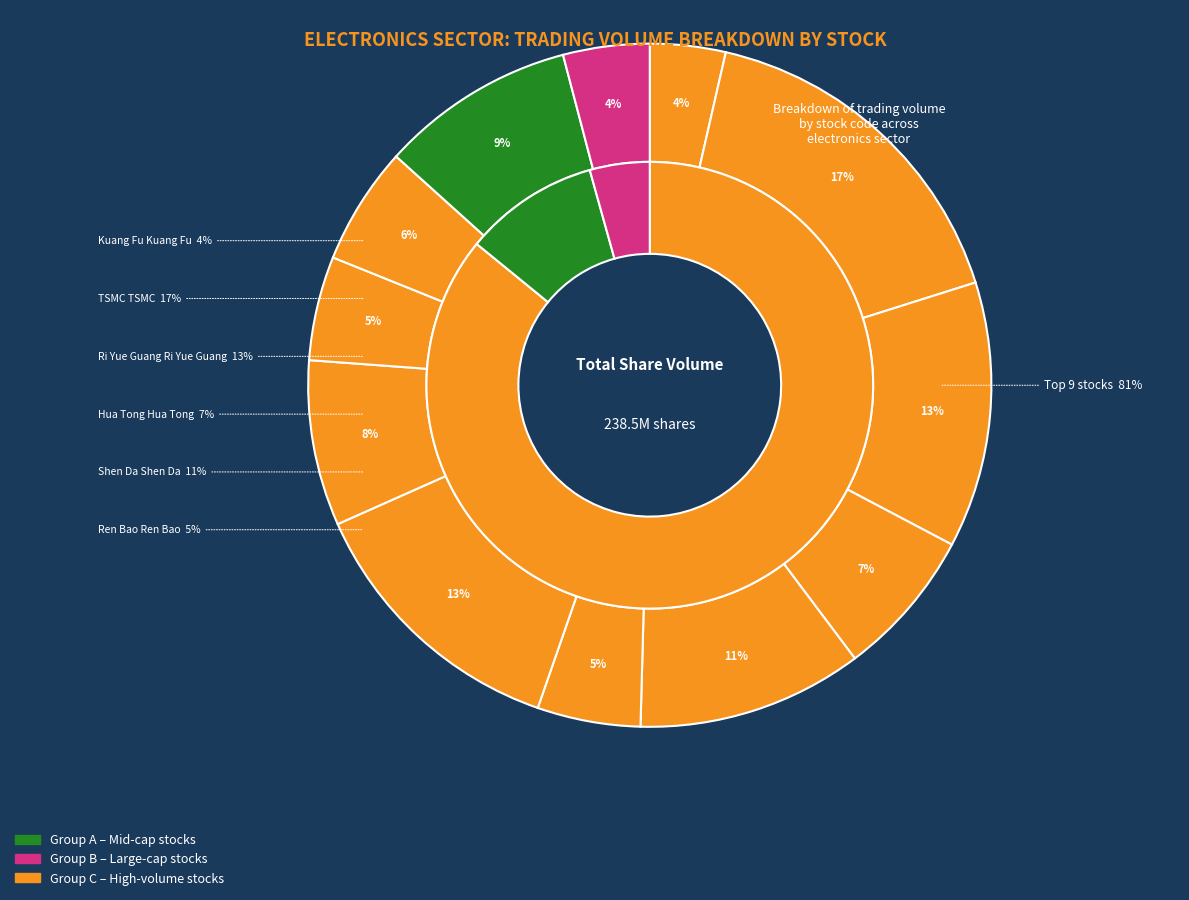

How many segments does this pie chart have?

12